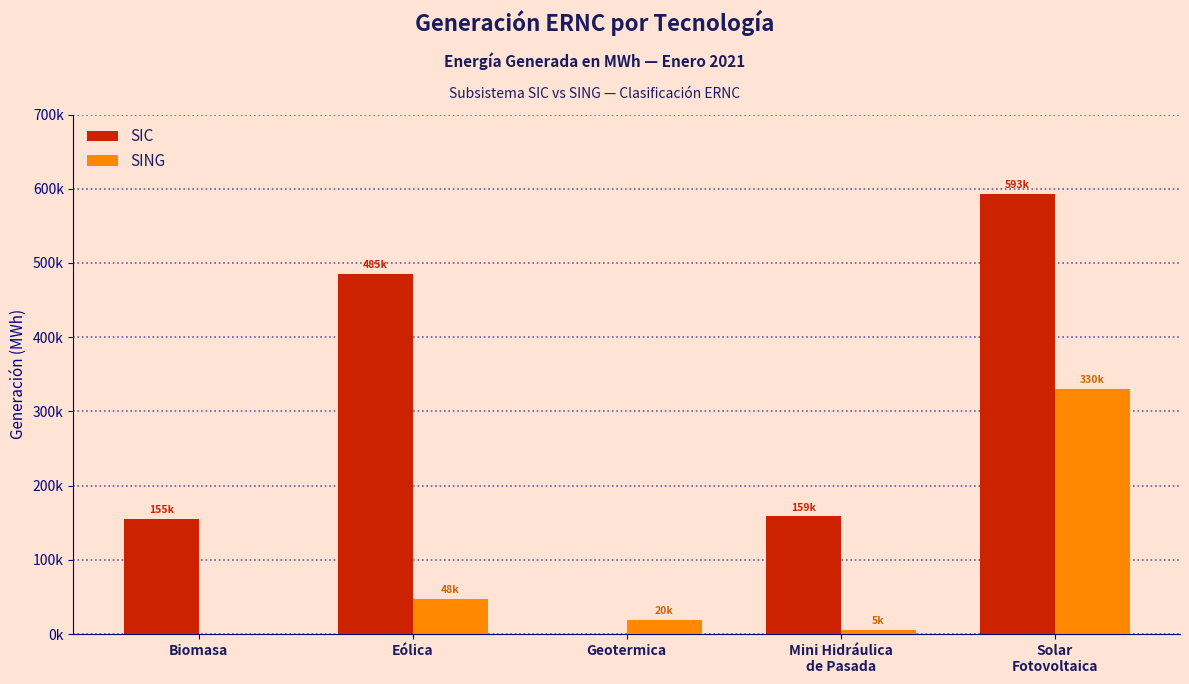

Does the chart contain stacked bars?

No